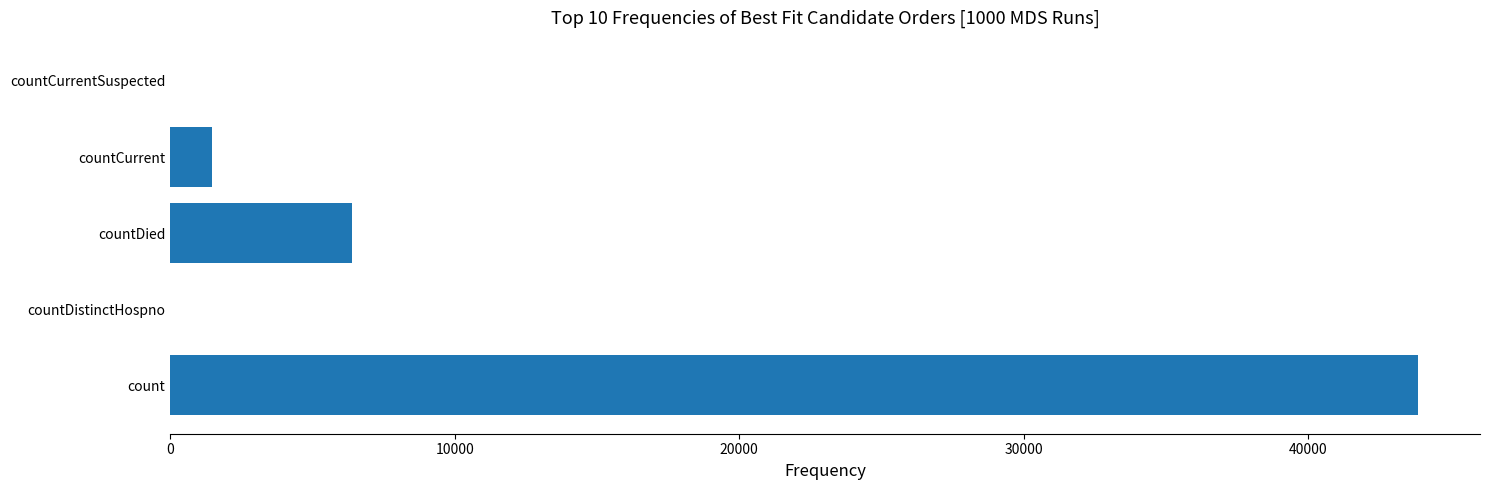

What is the sum of the values at countDistinctHospno and countCurrent?

1454